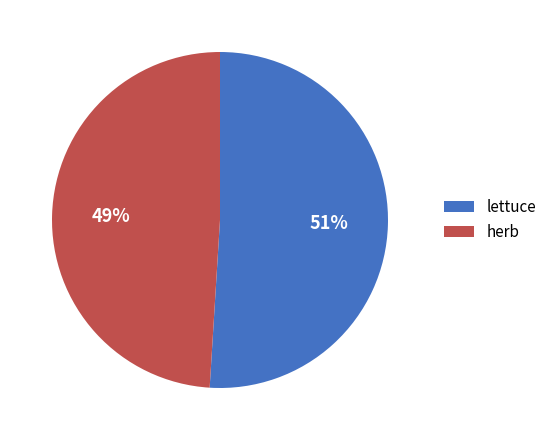

Combined, do herb and lettuce account for over 50%?

Yes